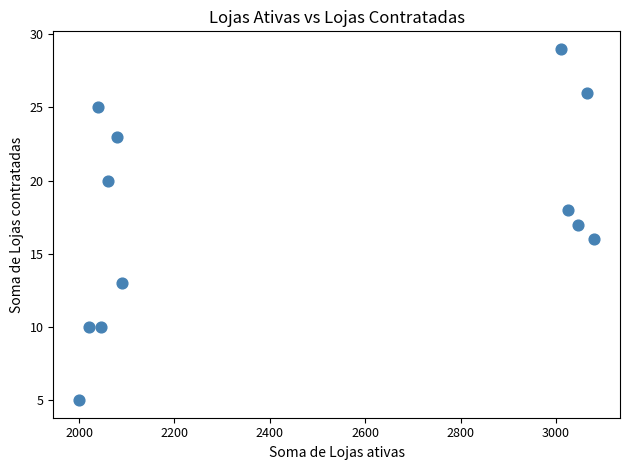

What is the range of Y values (max minus min)?

24